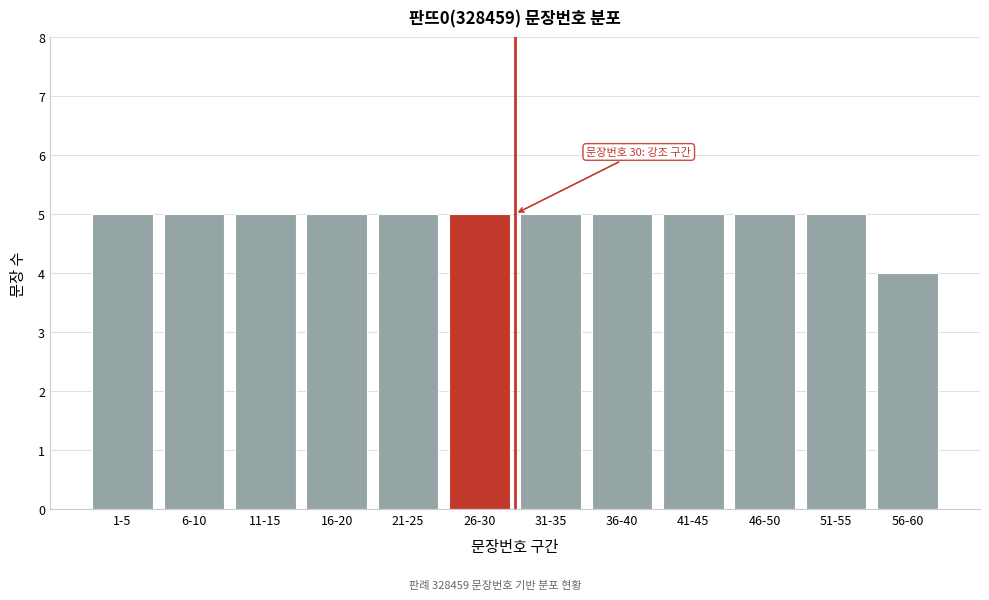

Reading left to right, what are all the values shown in this chart?

5	5	5	5	5	5	5	5	5	5	5	4